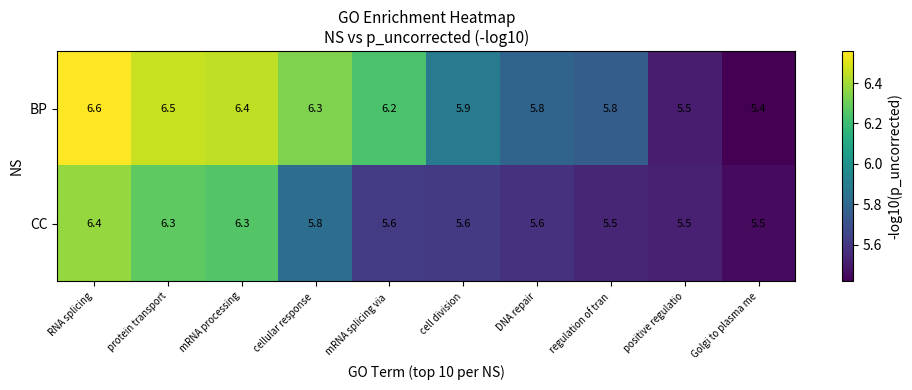

What is the sum of all BP values?

60.4